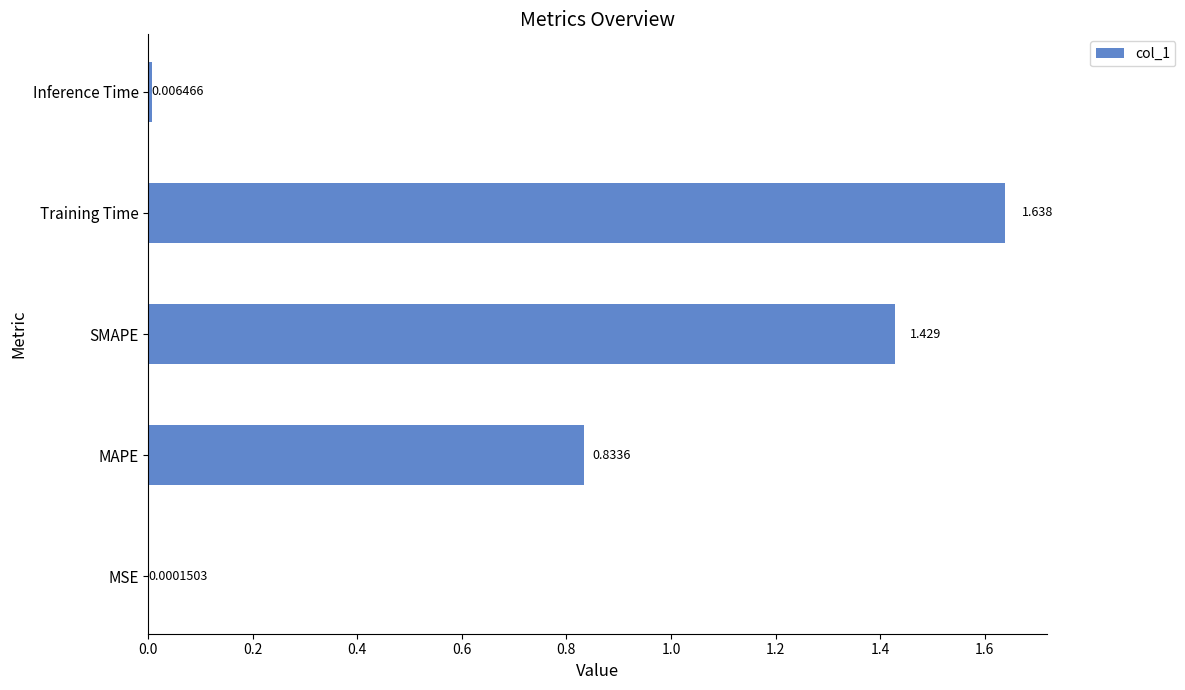

Are the bars grouped side by side (vs. stacked)?

No